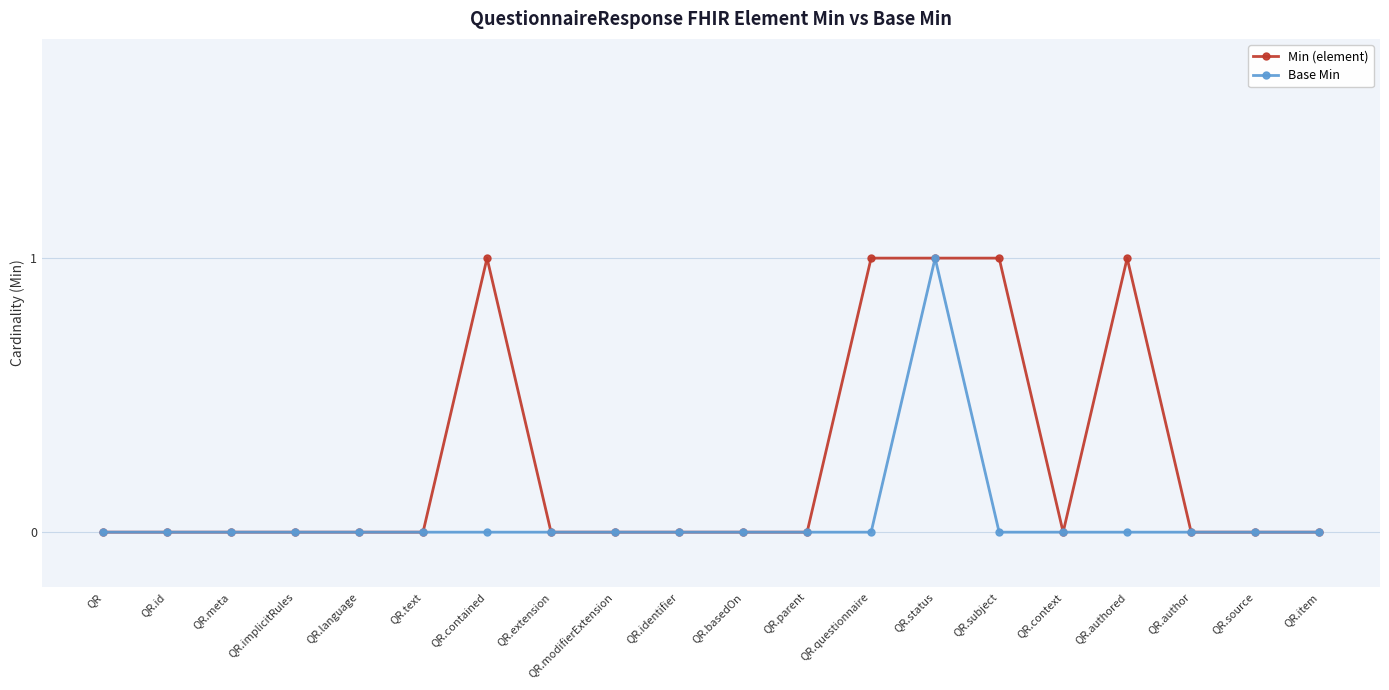

Count the number of categories in the chart.

20